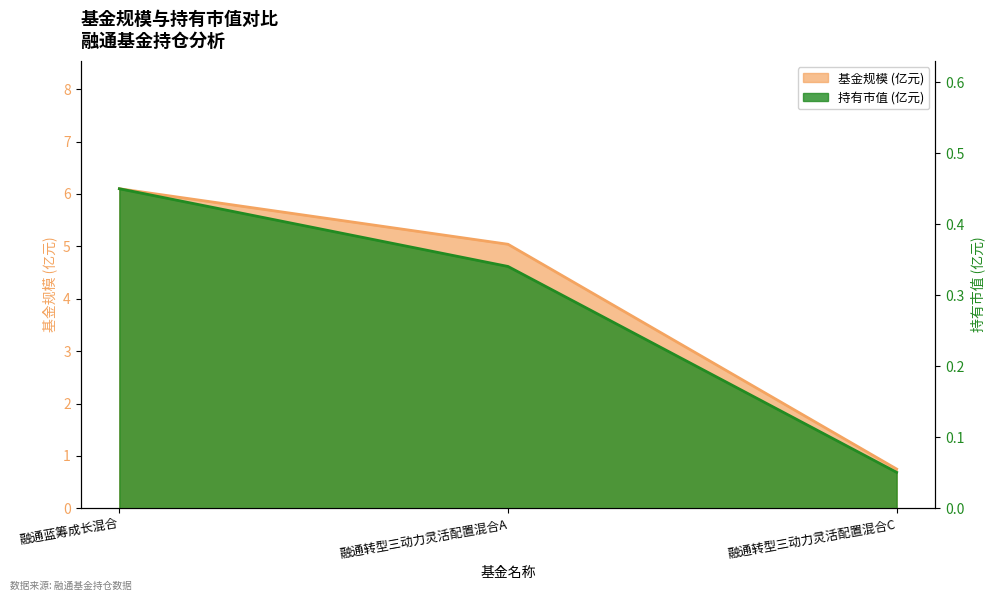

Where is 持有市值(亿元) nearest to the value 0?

融通转型三动力灵活配置混合C